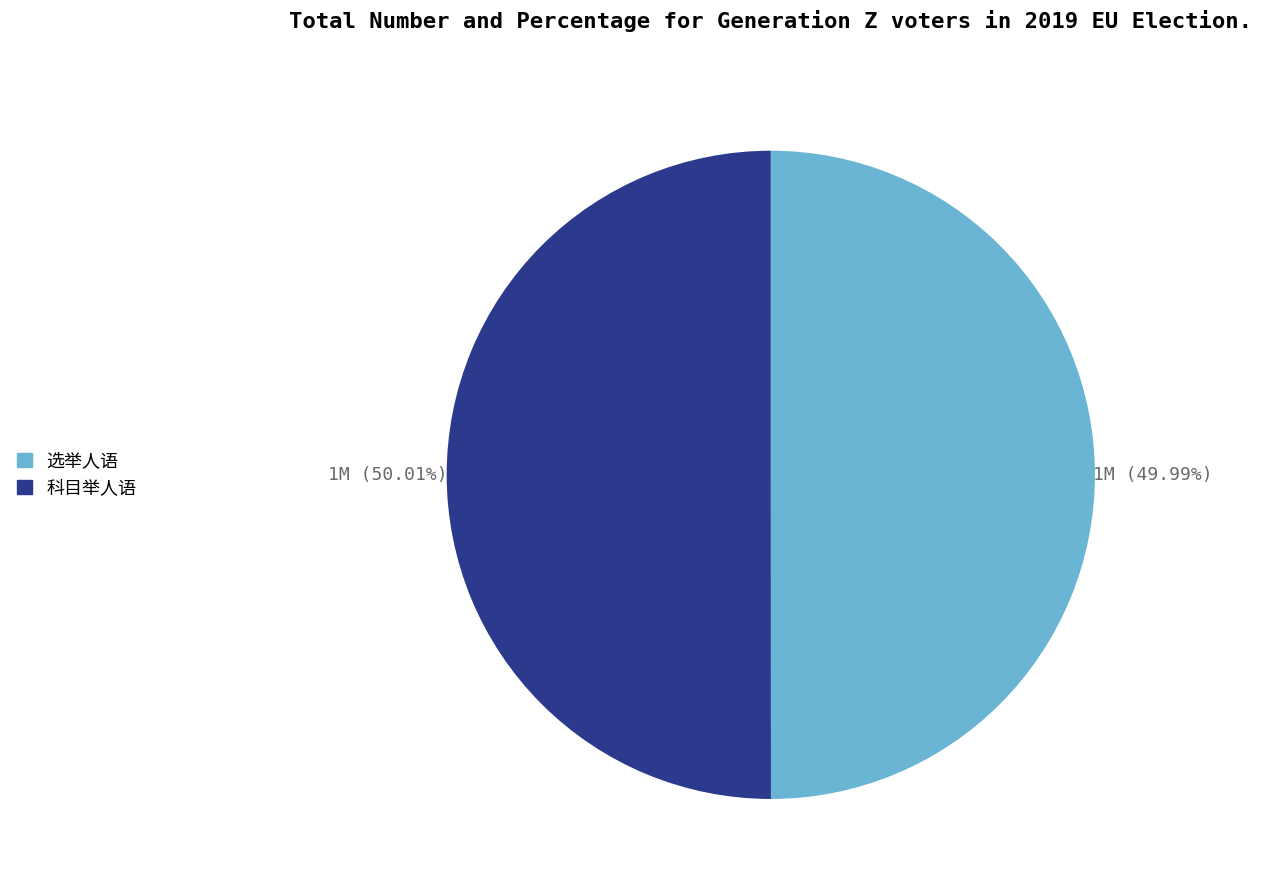

Does 科目举人语 represent more than half of the total?

Yes